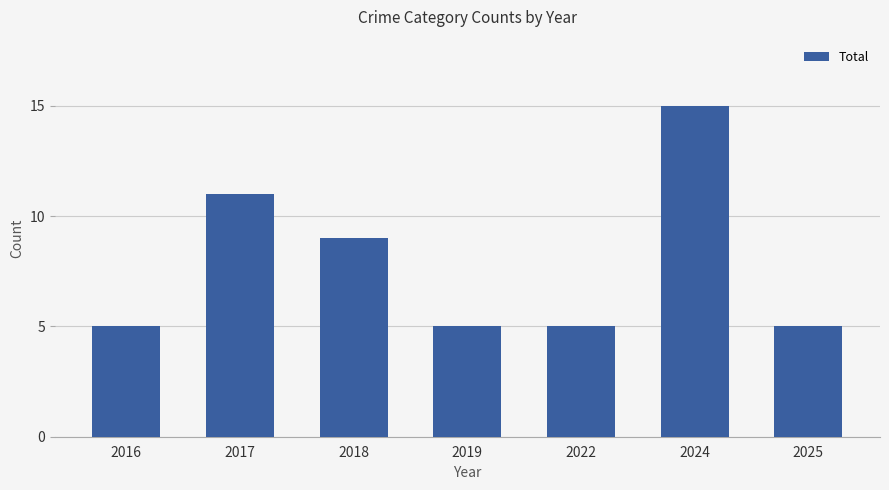

The chart shows a value of 7 at 2025. True or false?

False